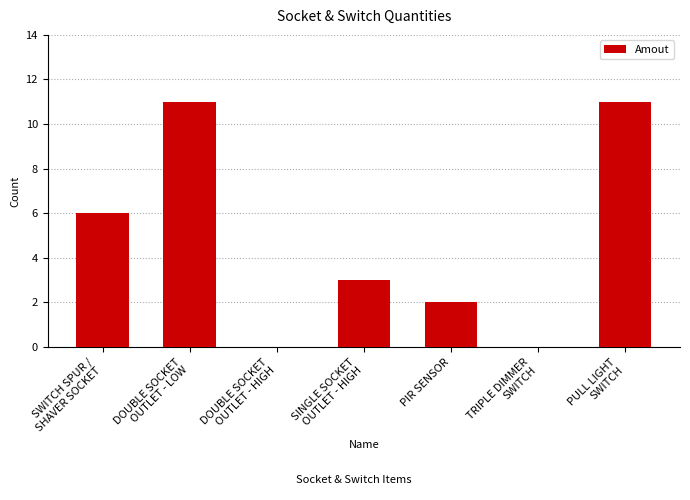

What is the sum of all values?

33